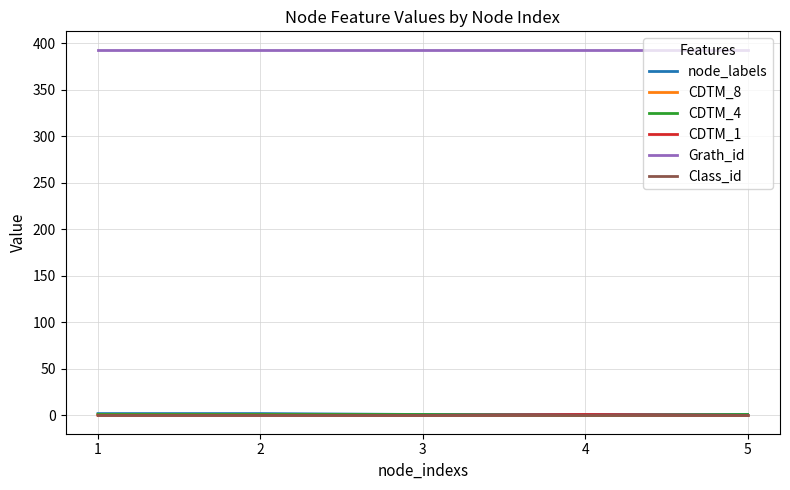

Is the value of CDTM_1 at 3 greater than the value of Grath_id at 2?

No